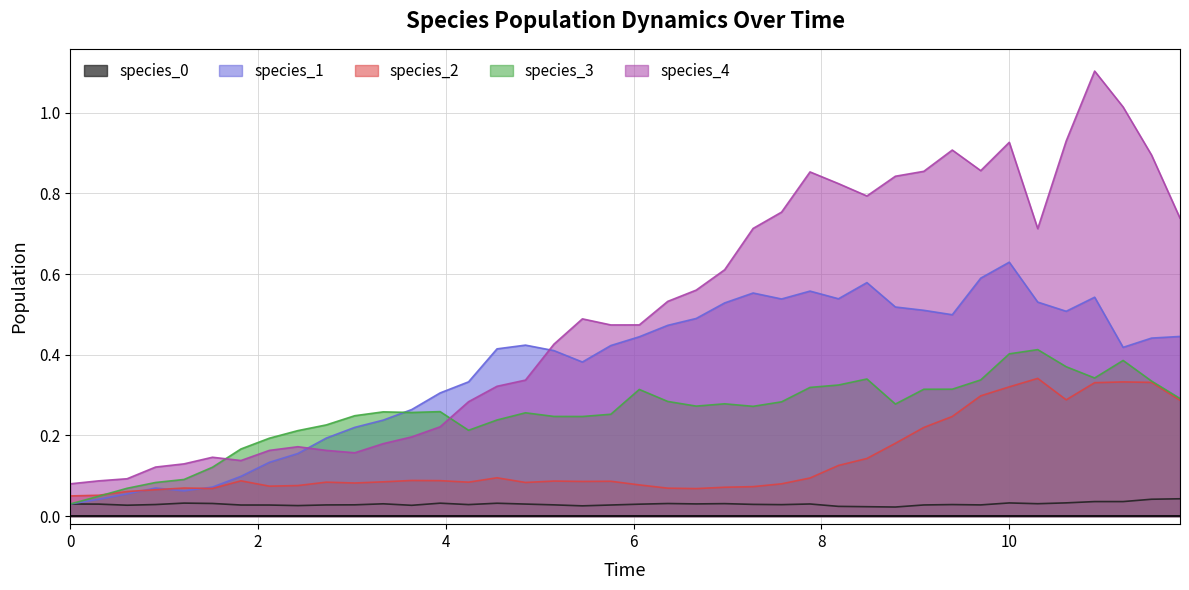

How many interior local valleys does the species_4 series have?

6